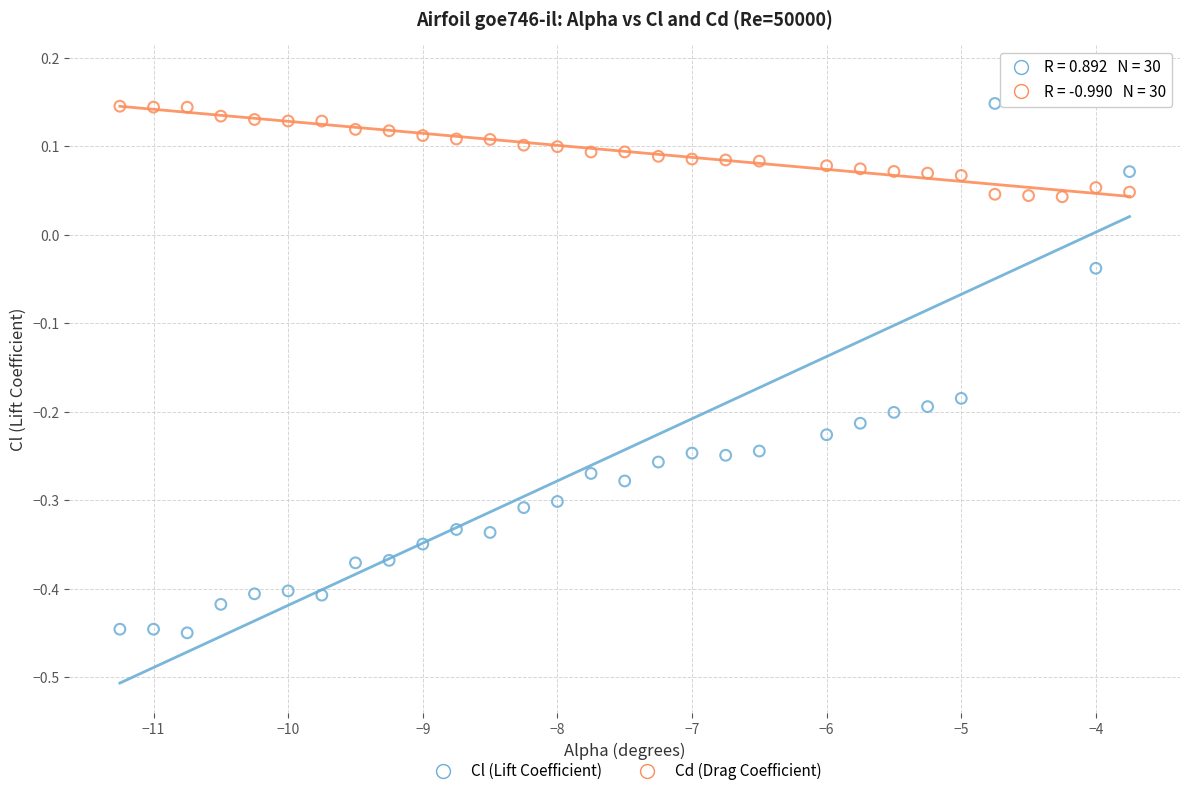

Which series has the largest Y range (max minus min)?

Cl (Lift Coefficient)